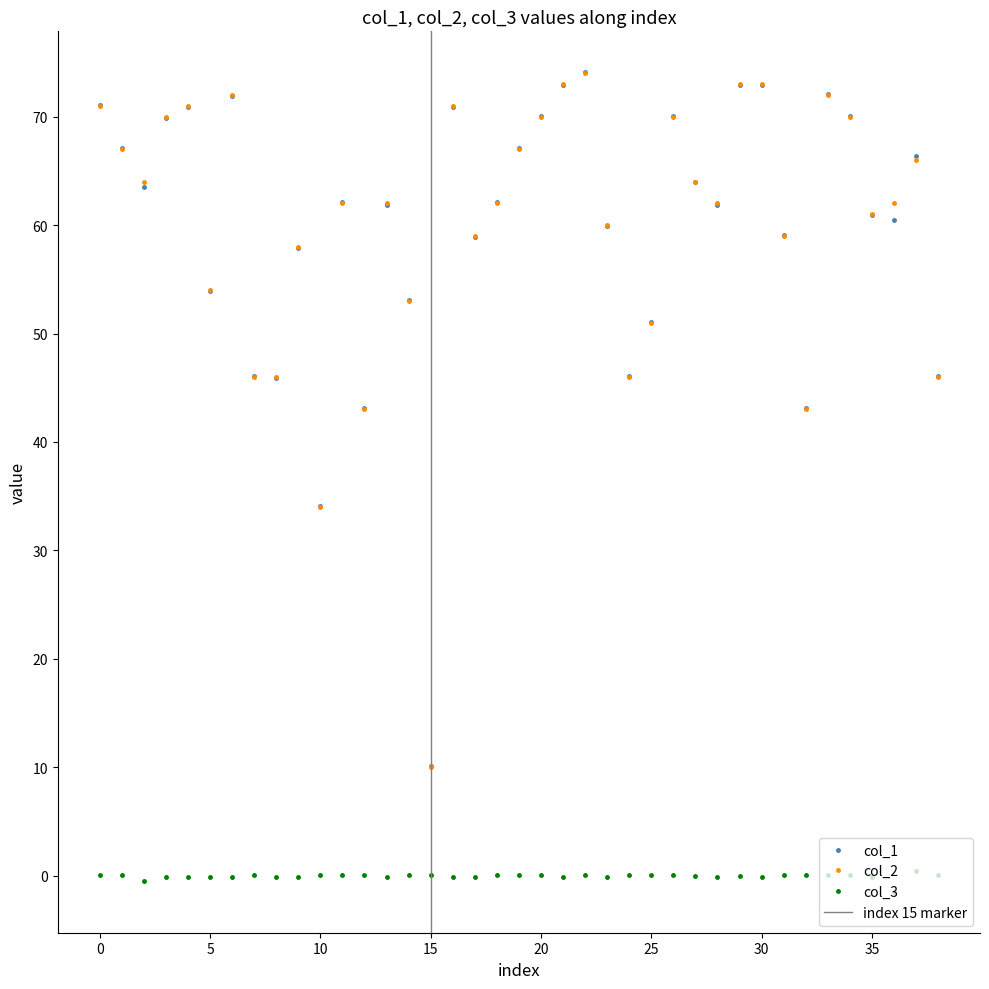

At which label does col_2 reach its peak?

22